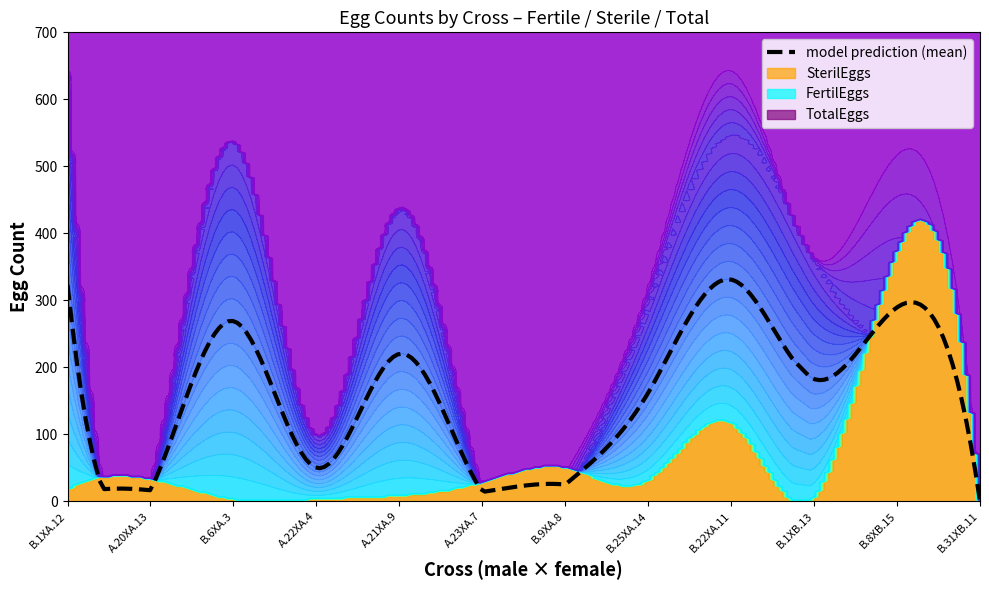

True or false: FertilEggs and TotalEggs cross at least once.

False